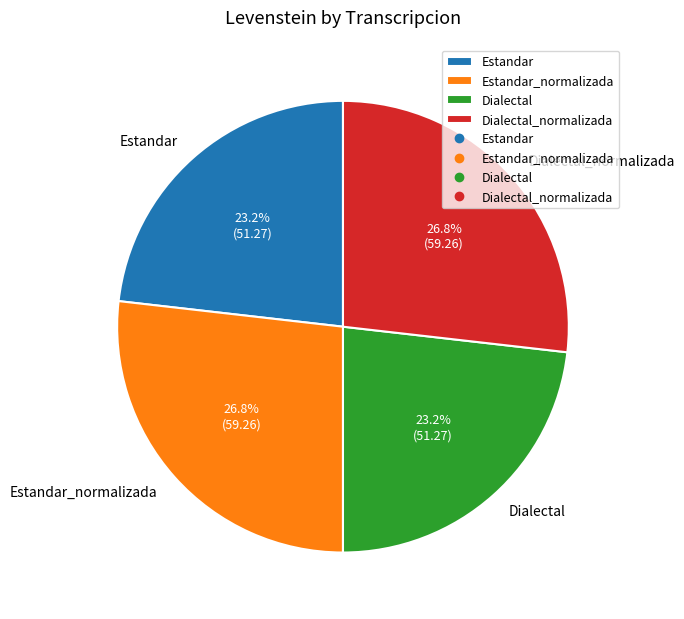

Does Dialectal_normalizada represent more than half of the total?

No